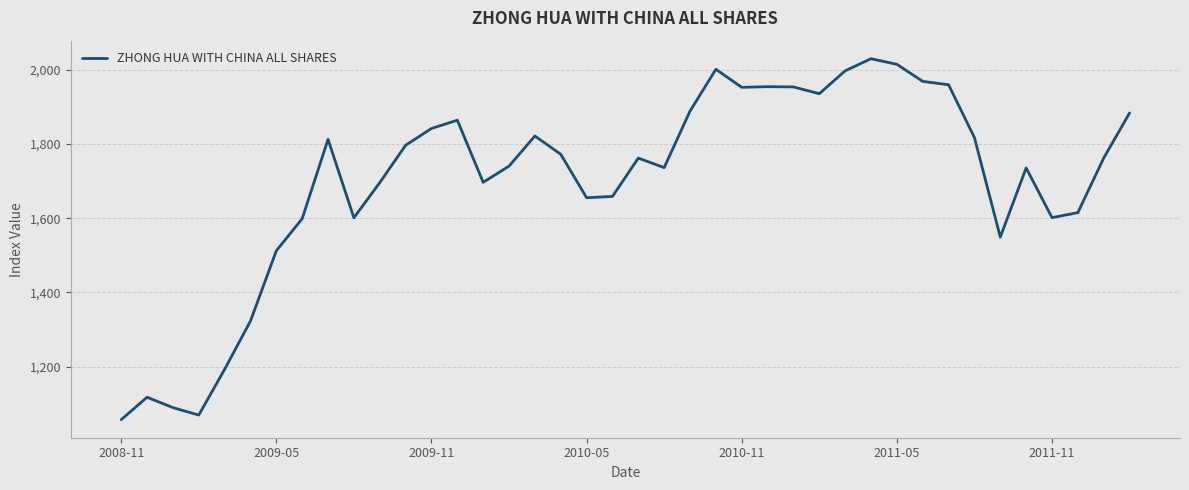

What is the difference between the maximum and minimum values?

971.6